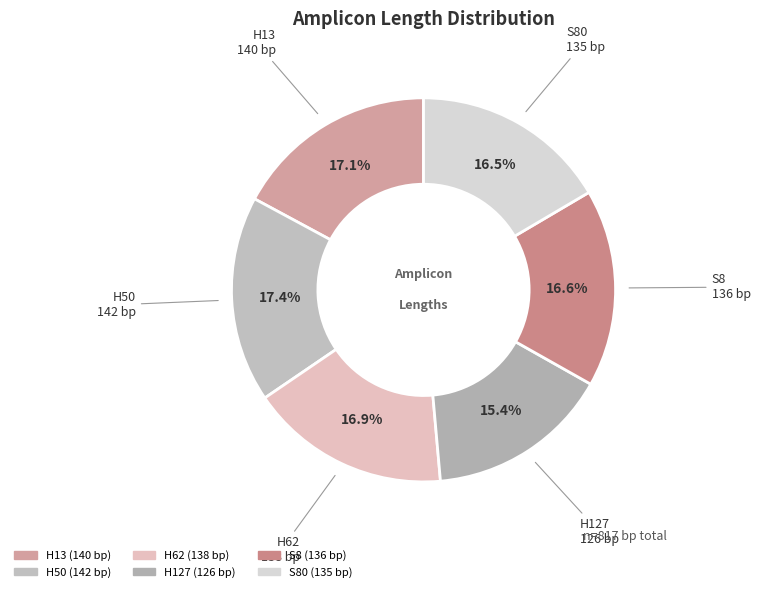

Is there any slice that represents more than half of the pie?

No